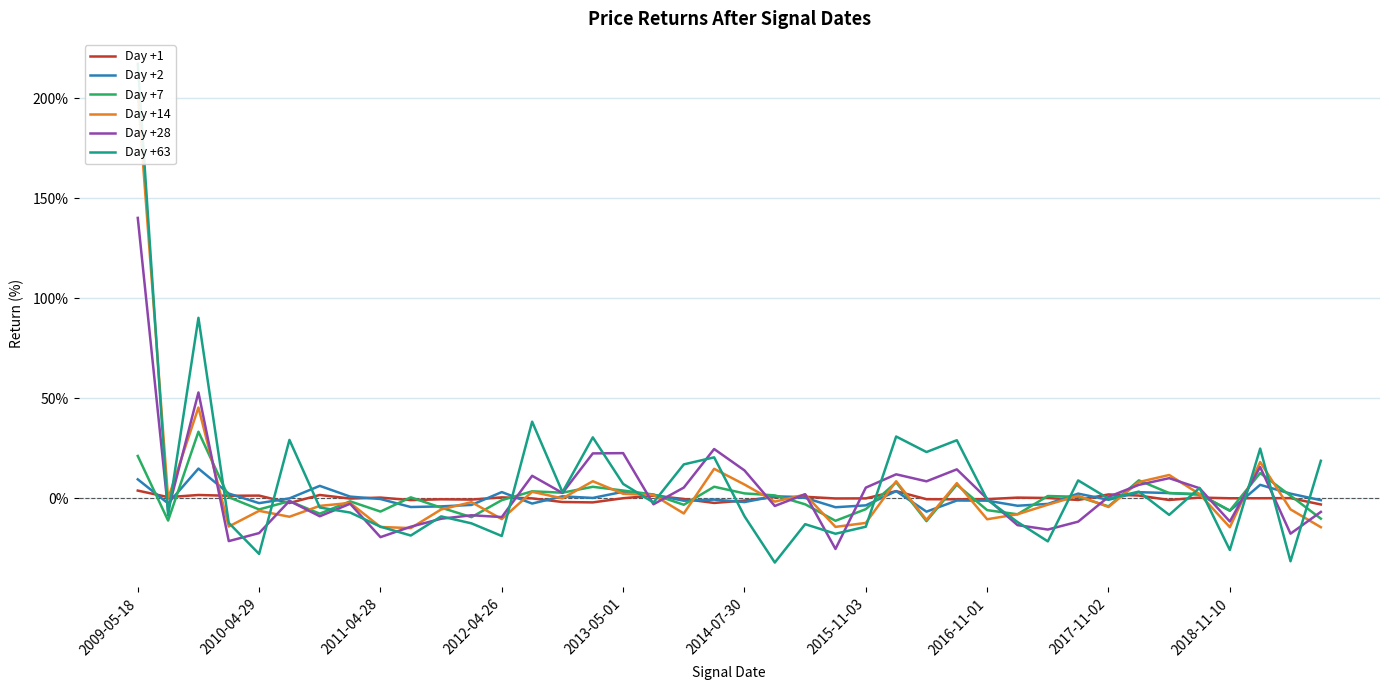

What is the total value across all series at 31?

1.1